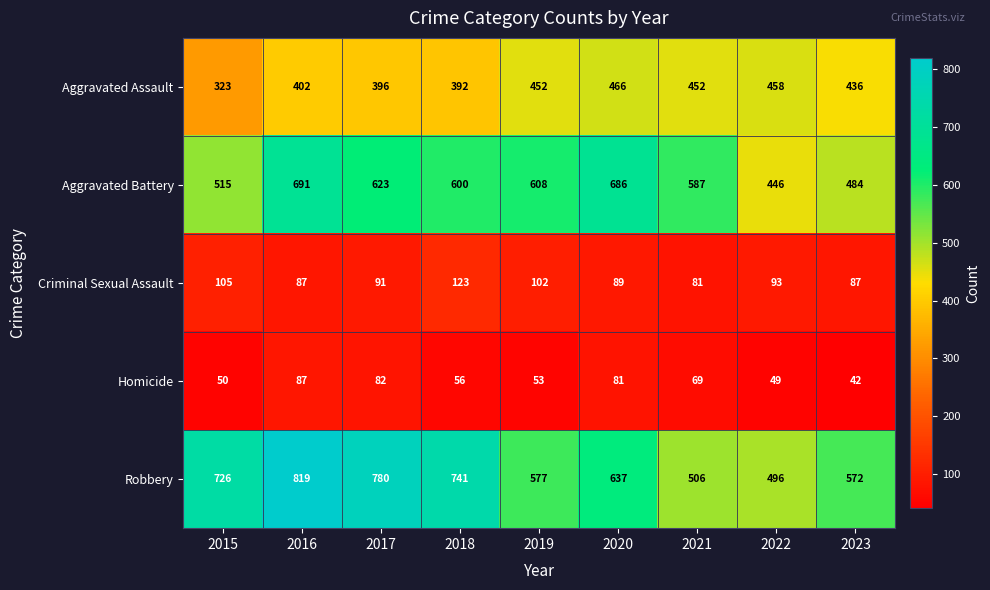

What is the difference between the Robbery values at 2021 and 2023?

66